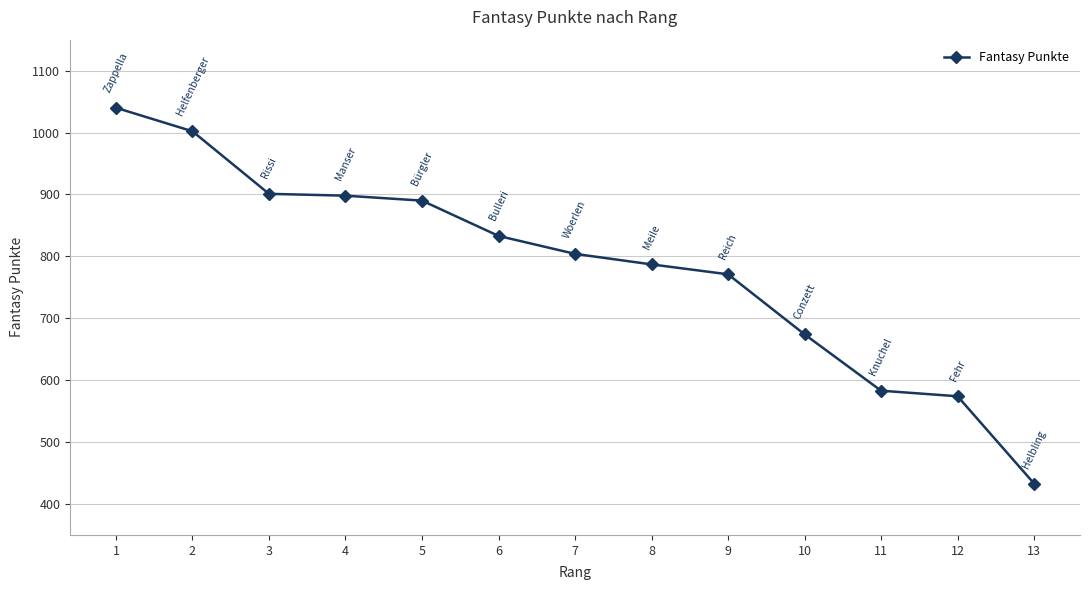

What is the greatest value displayed?

1040